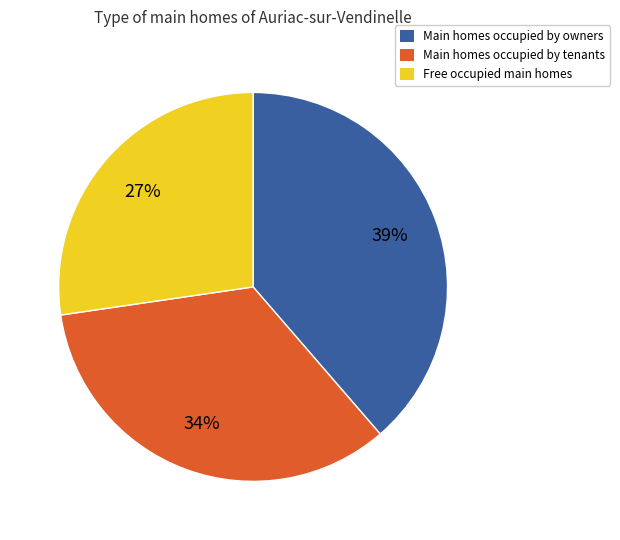

Is the sum of Main homes occupied by tenants and Main homes occupied by owners greater than half?

Yes